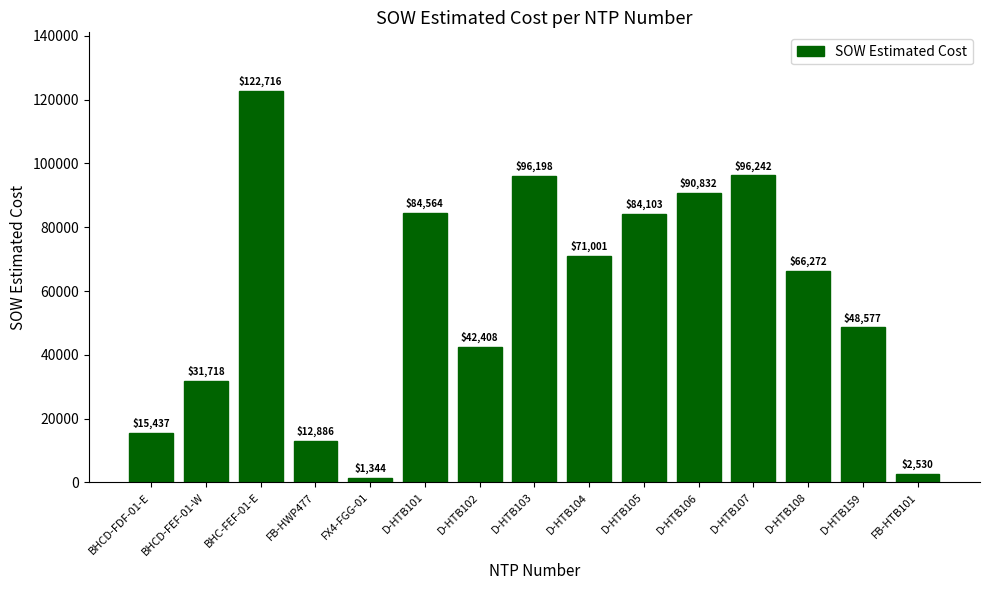

What is the difference between the second highest and minimum values?

94898.1